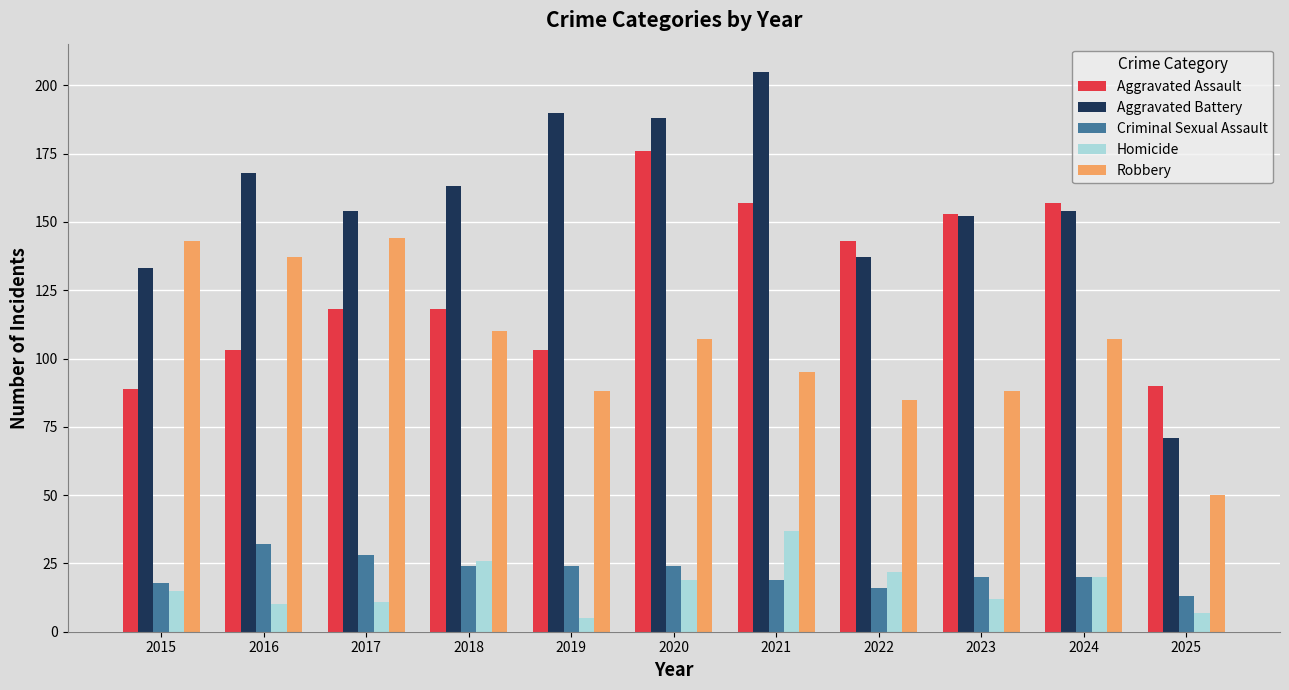

What is the sum of all Homicide values?

184